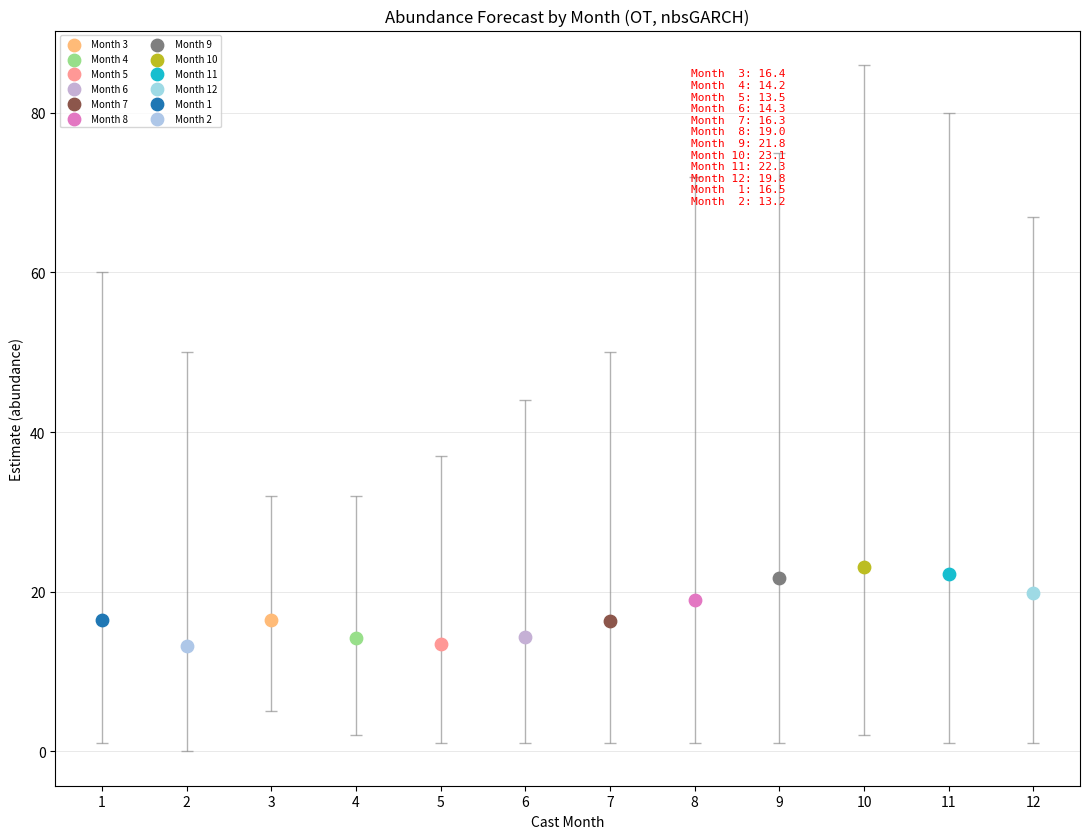

What are all the series names shown in the legend?

Month 3, Month 4, Month 5, Month 6, Month 7, Month 8, Month 9, Month 10, Month 11, Month 12, Month 1, Month 2